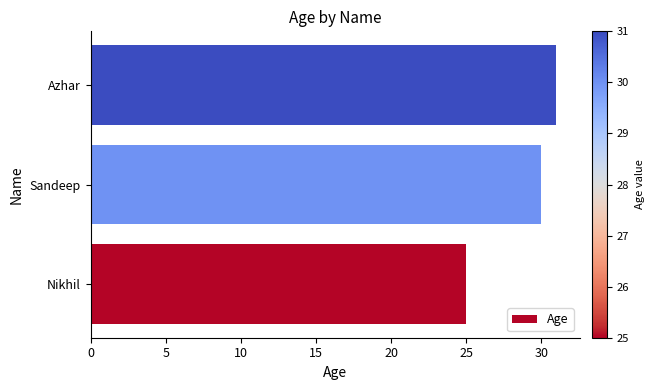

How many values are below 30?

1